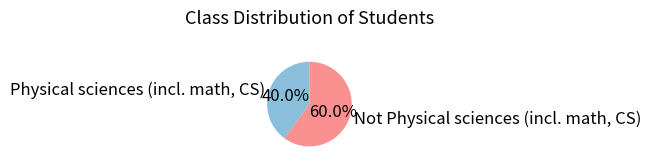

To the nearest percent, what is the combined percentage of Not Physical sciences (incl. math, CS) and Physical sciences (incl. math, CS)?

100%